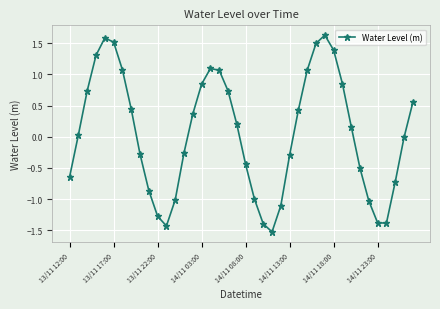

True or false: there are more than 0 points higher than both neighbors.

True